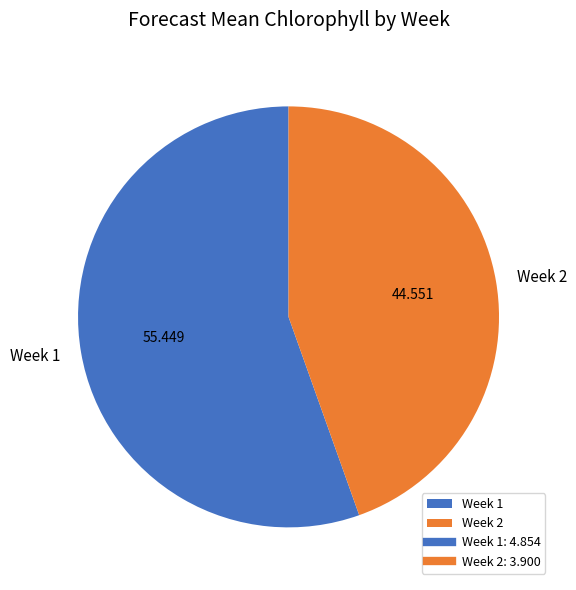

Does Week 1 account for over 50% of the chart?

Yes